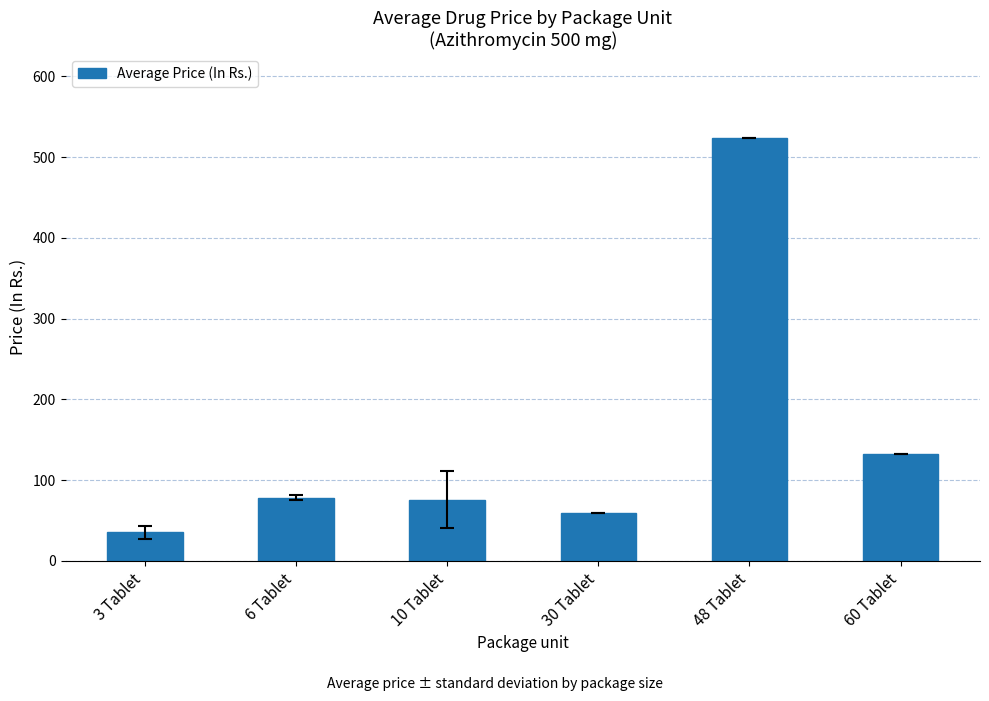

Between 48 Tablet and 10 Tablet, which is larger?

48 Tablet